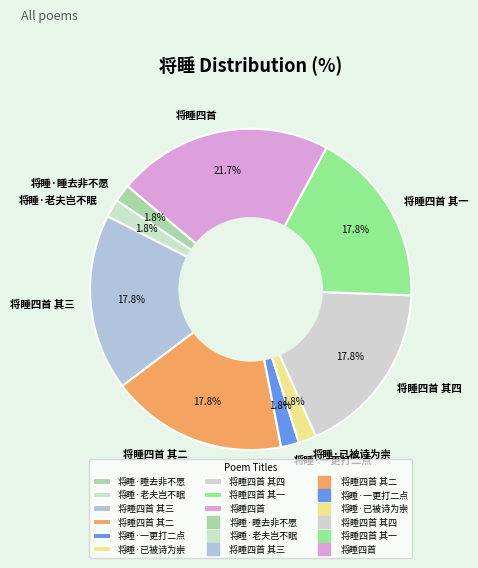

What portion of the pie excludes 将睡·一更打二点?

98.2%